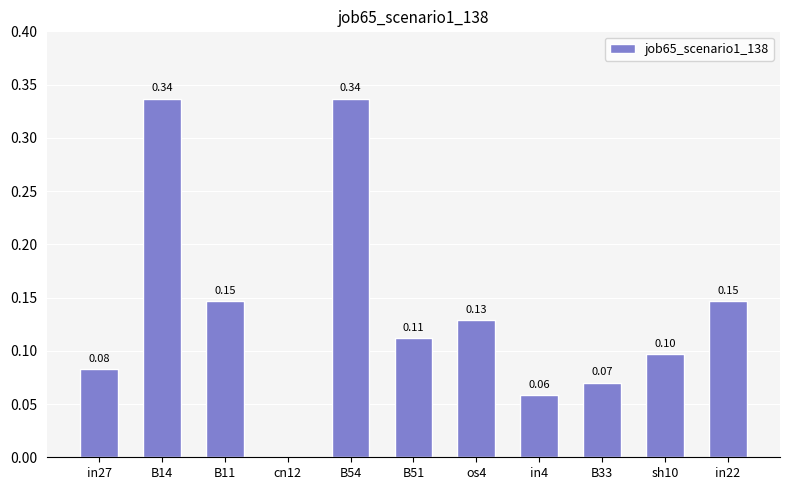

Which has a higher value, os4 or B33?

os4